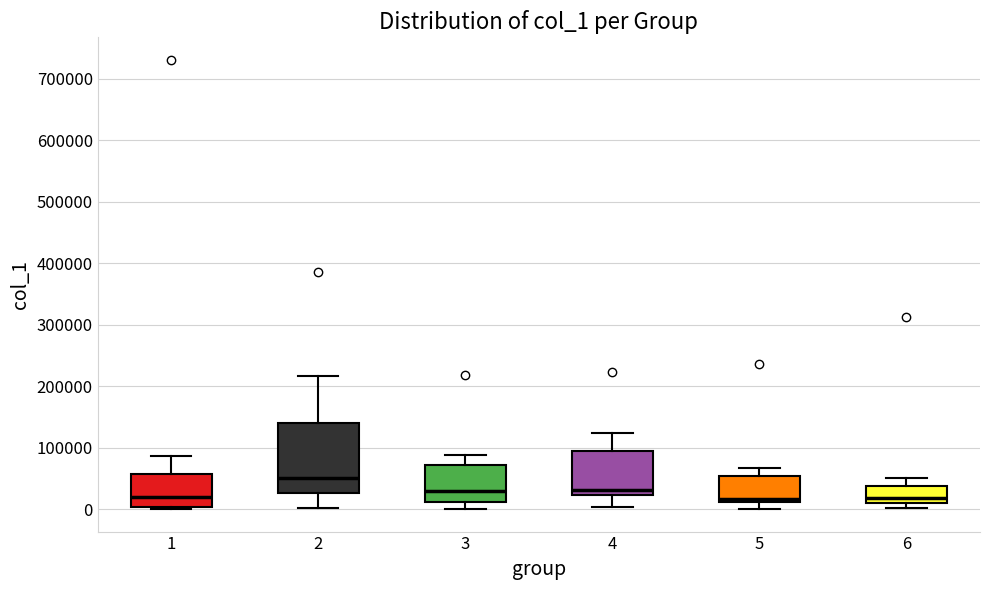

Reading left to right, read every box against the y-axis: the position of its median line, the range the box covers, and the ends of its whiskers. The values are not printed on the chart, so give them approximately, as read against the axis.

1: median 20000, box 0 to 60000, whiskers 0 (just below the box's lower edge) to 90000
2: median 50000, box 30000 to 140000, whiskers 0 to 220000
3: median 30000, box 10000 to 70000, whiskers 0 to 90000
4: median 30000, box 20000 to 100000, whiskers 0 to 120000
5: median 20000, box 10000 to 50000, whiskers 0 to 70000
6: median 20000, box 10000 to 40000, whiskers 0 to 50000